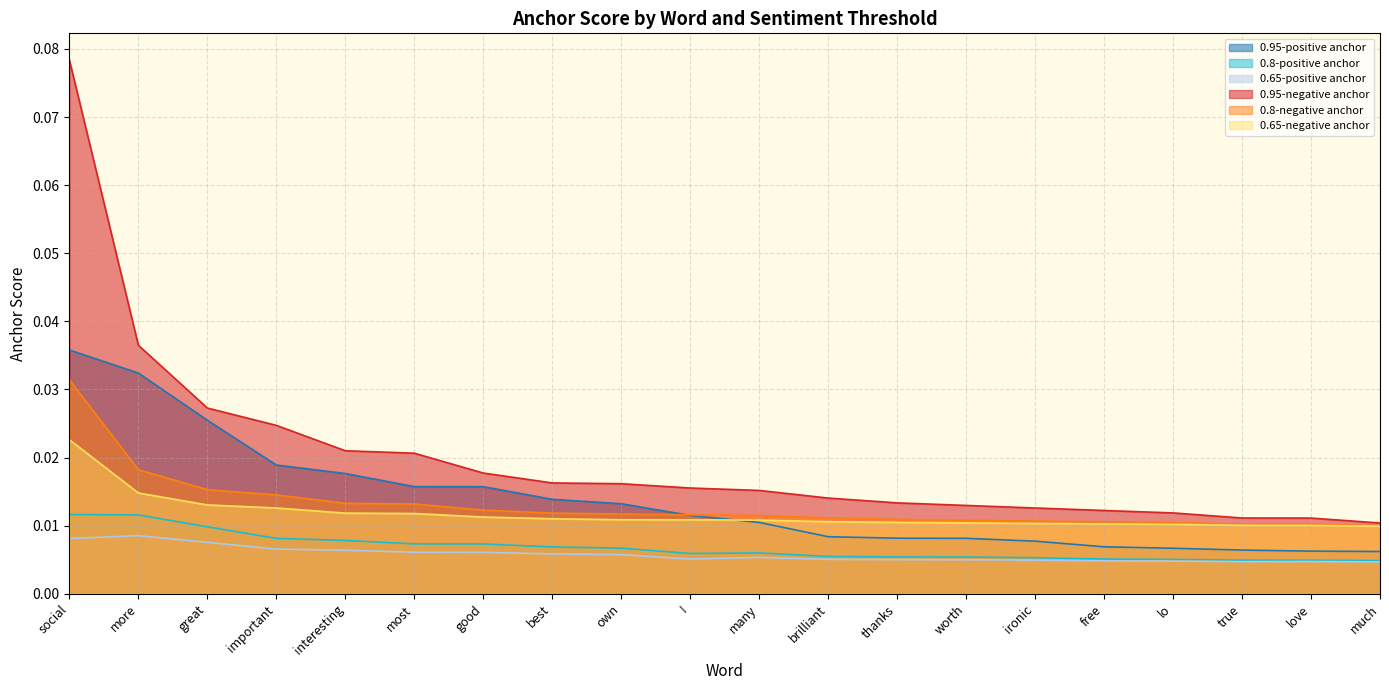

What is the total value across all series at own?

0.1